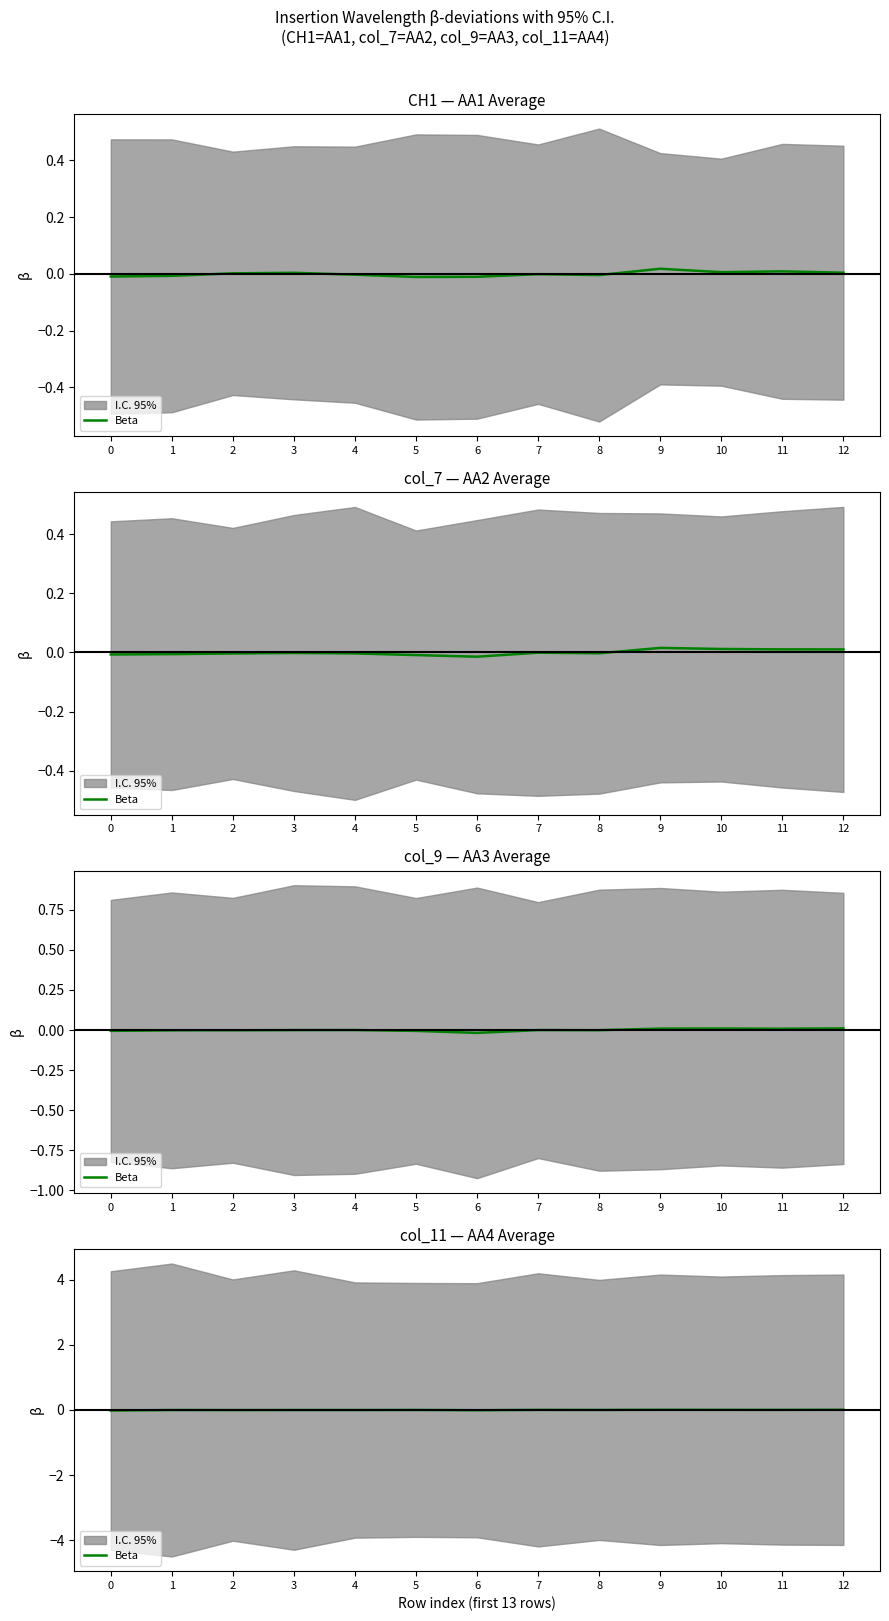

List the labels in order of value, smallest first.

0, 6, 2, 3, 4, 1, 5, 8, 11, 7, 10, 9, 12